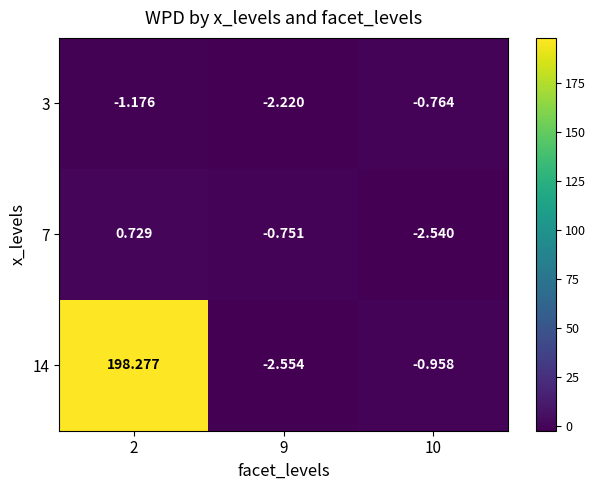

What is the spread (max minus min) of values at 10?

1.8